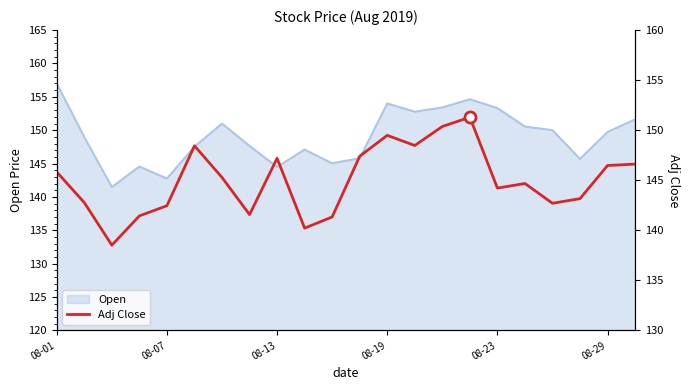

Is it true that Open equals 245.6 at 08-23?

False